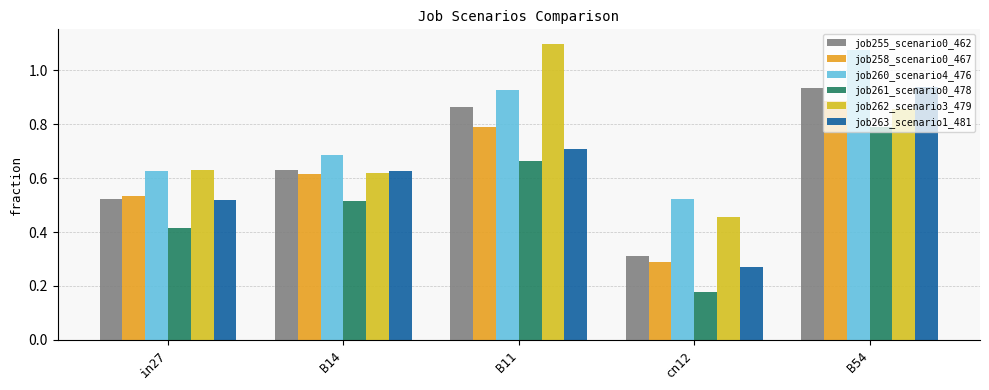

Does the chart contain any negative values?

No